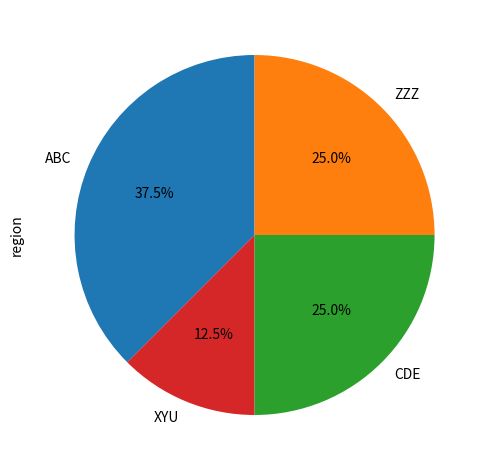

Which slice is the smallest?

XYU